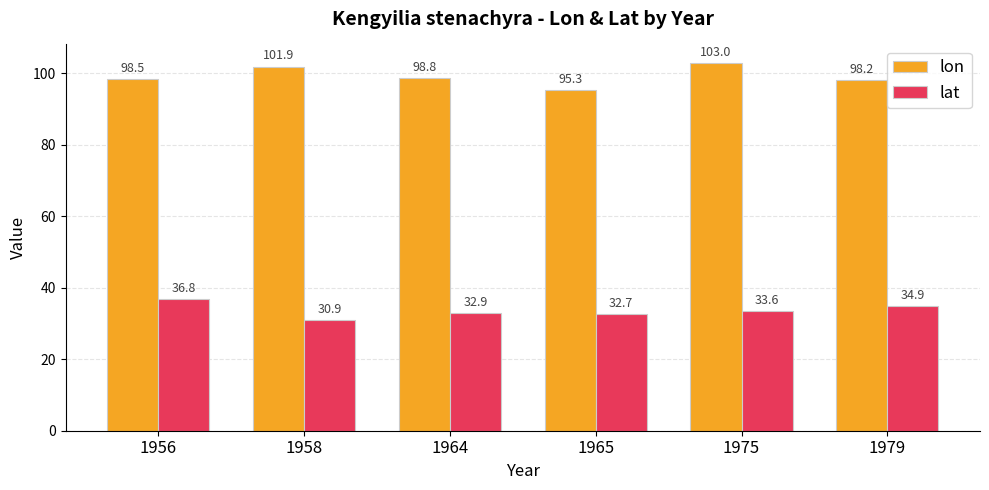

How many groups of bars are there?

6